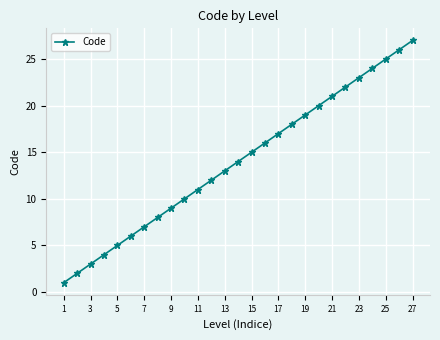

What is the maximum value shown in the chart?

27